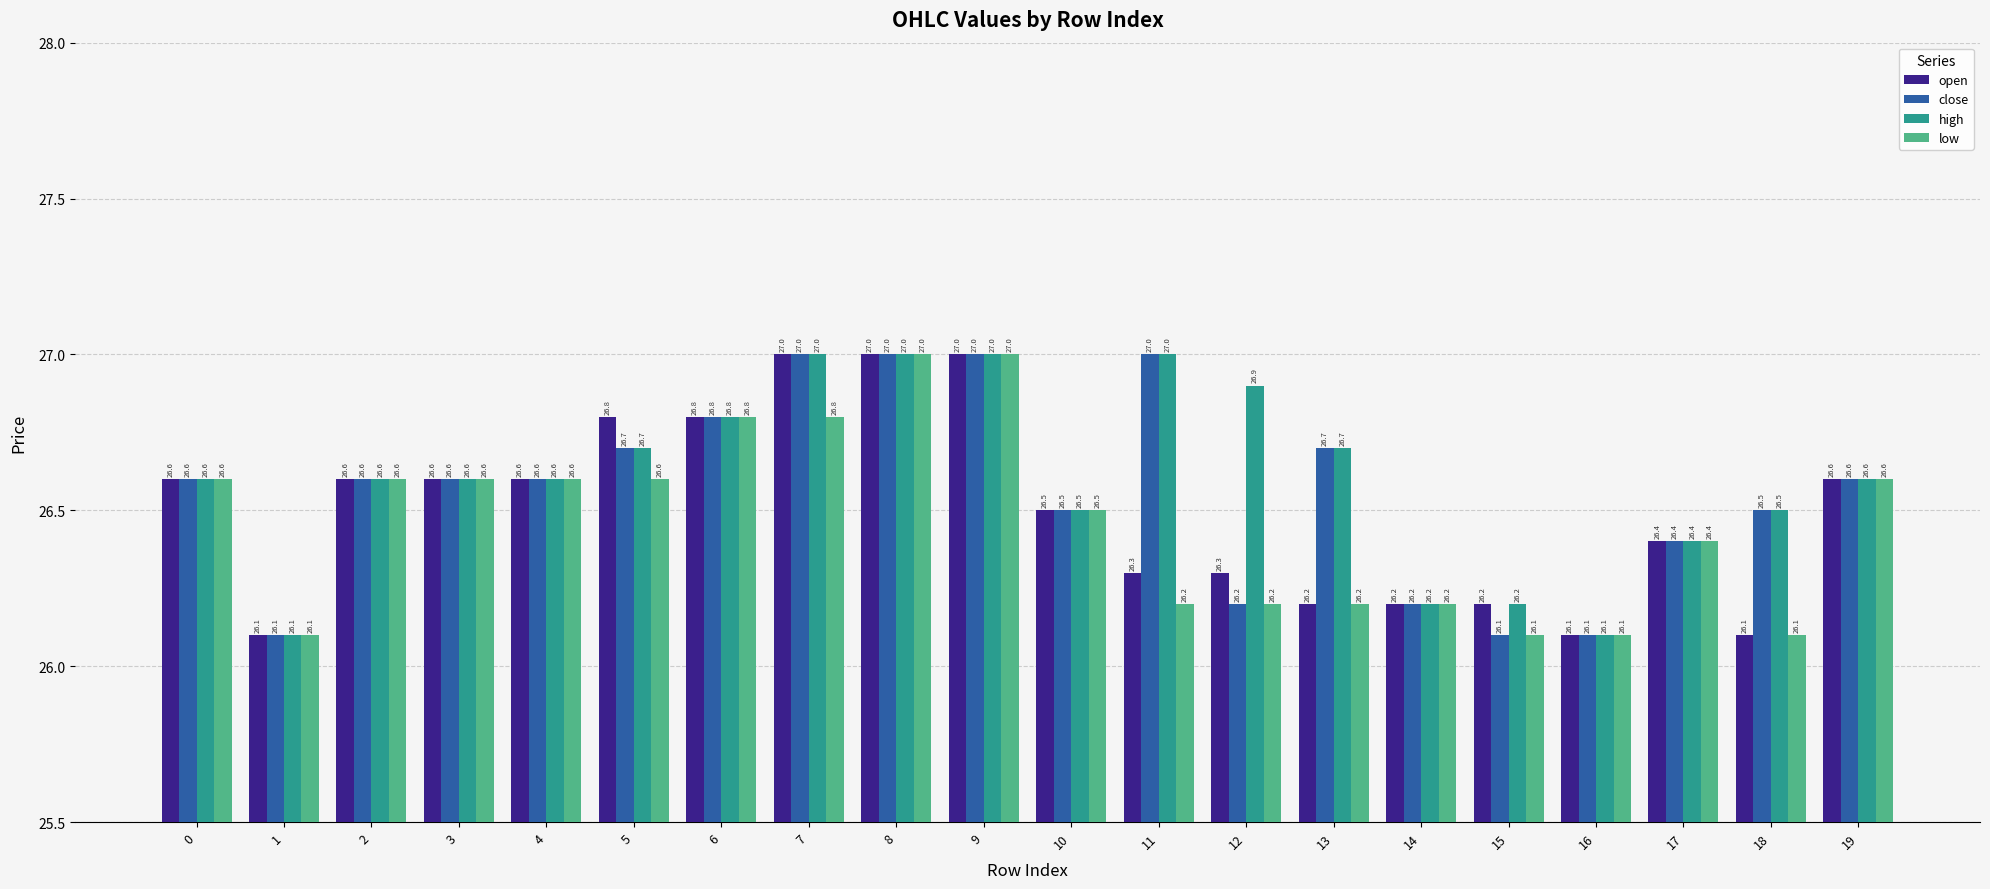

Is the value of open at 12 greater than the value of low at 4?

No